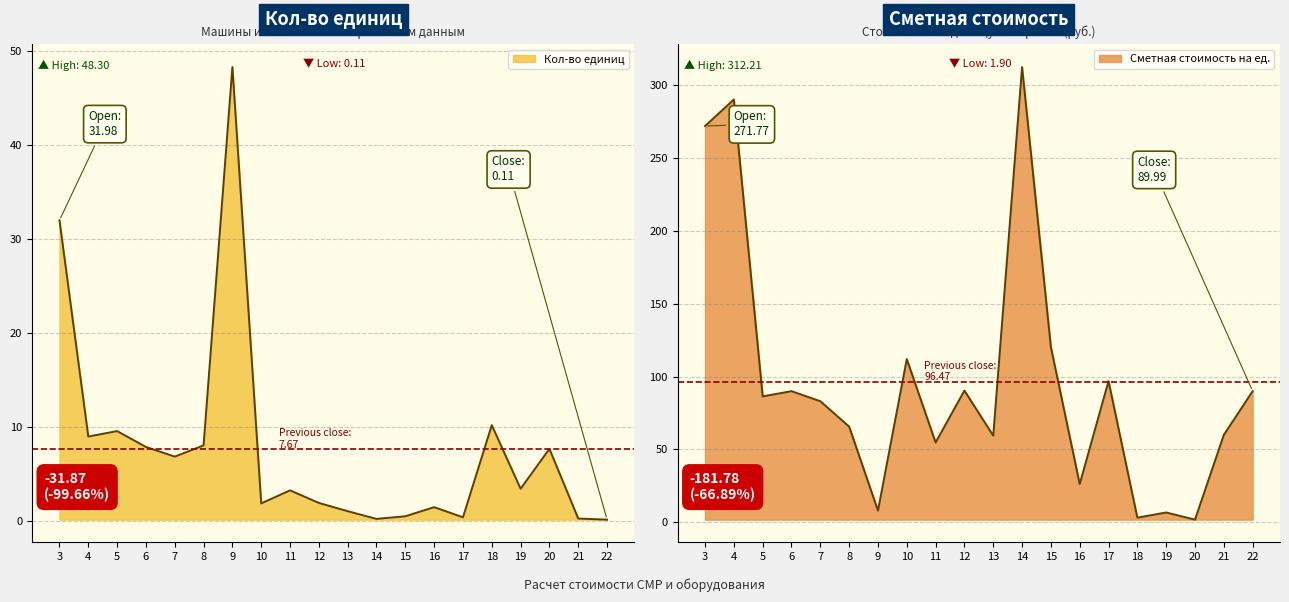

What is the sum of the Кол-во единиц values at 9 and 21?

48.5